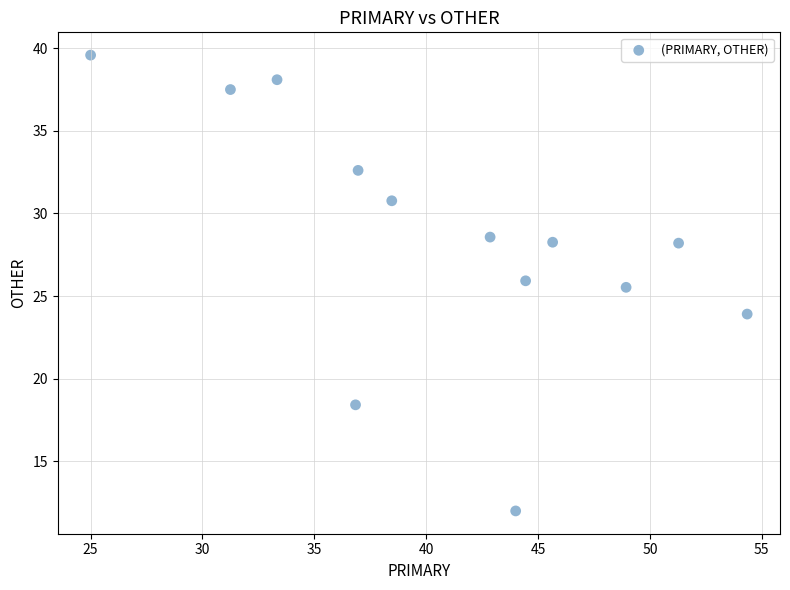

What is the range of X values (max minus min)?

29.3